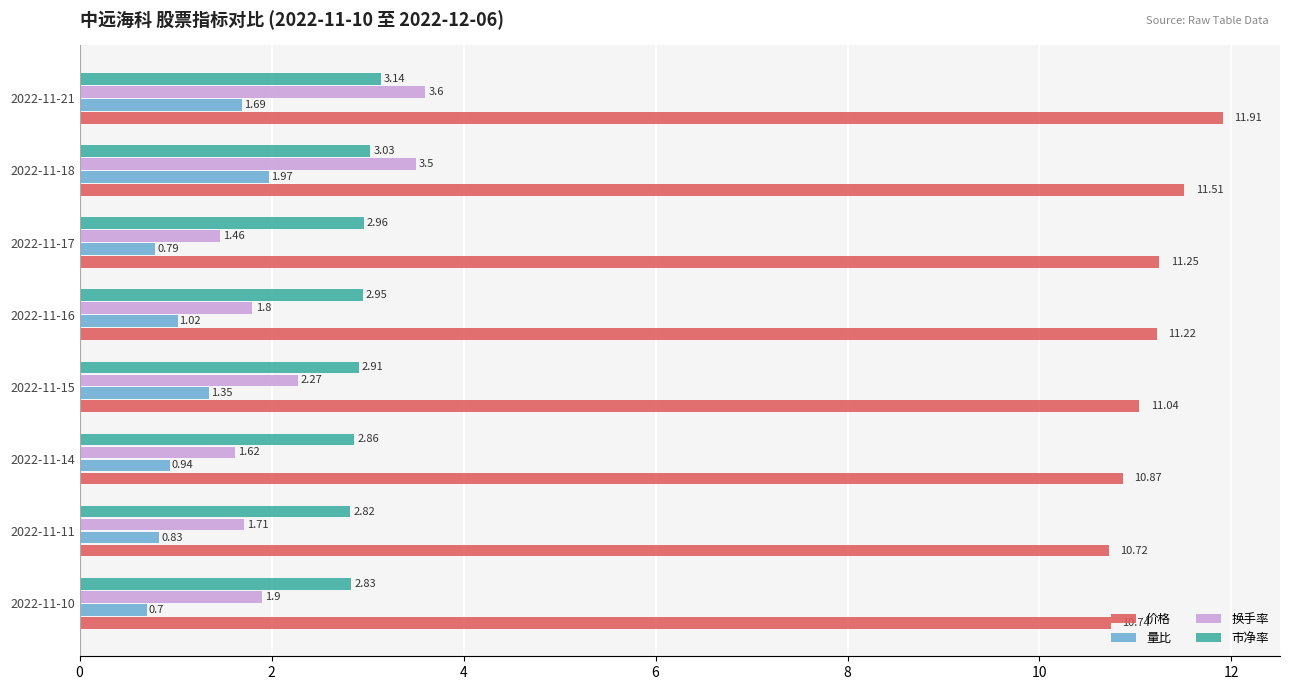

List the labels in order of 市净率 value, smallest first.

2022-11-11, 2022-11-10, 2022-11-14, 2022-11-15, 2022-11-16, 2022-11-17, 2022-11-18, 2022-11-21